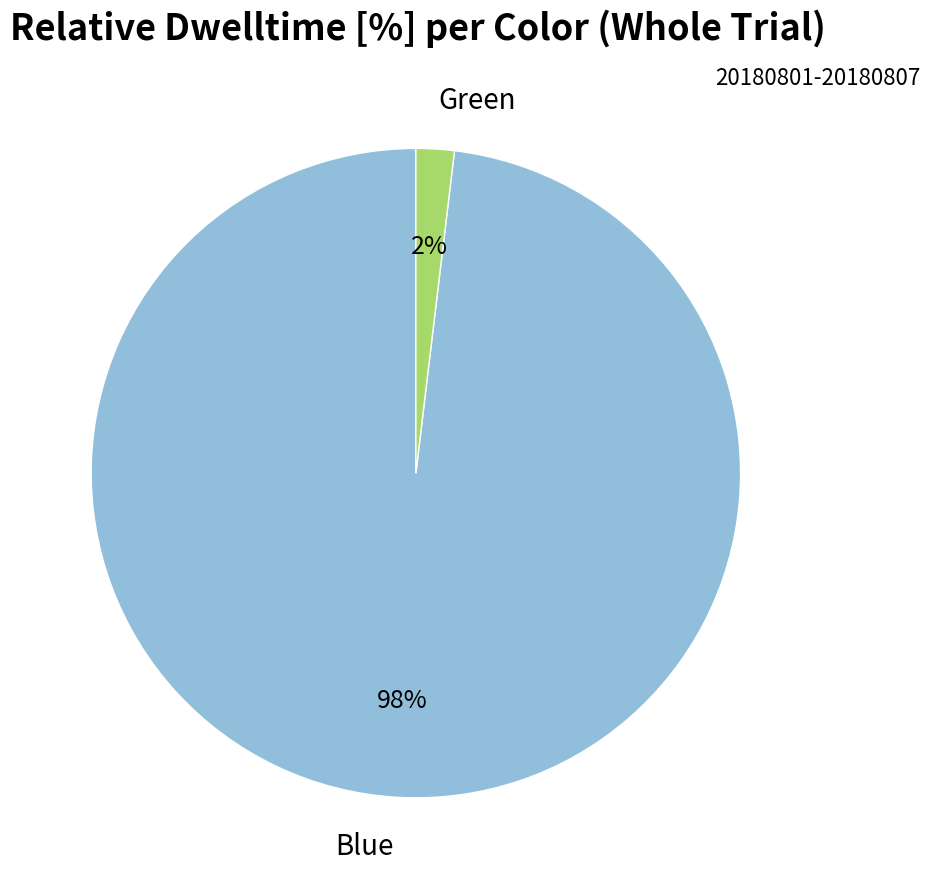

Combined, do Blue and Green account for over 50%?

Yes